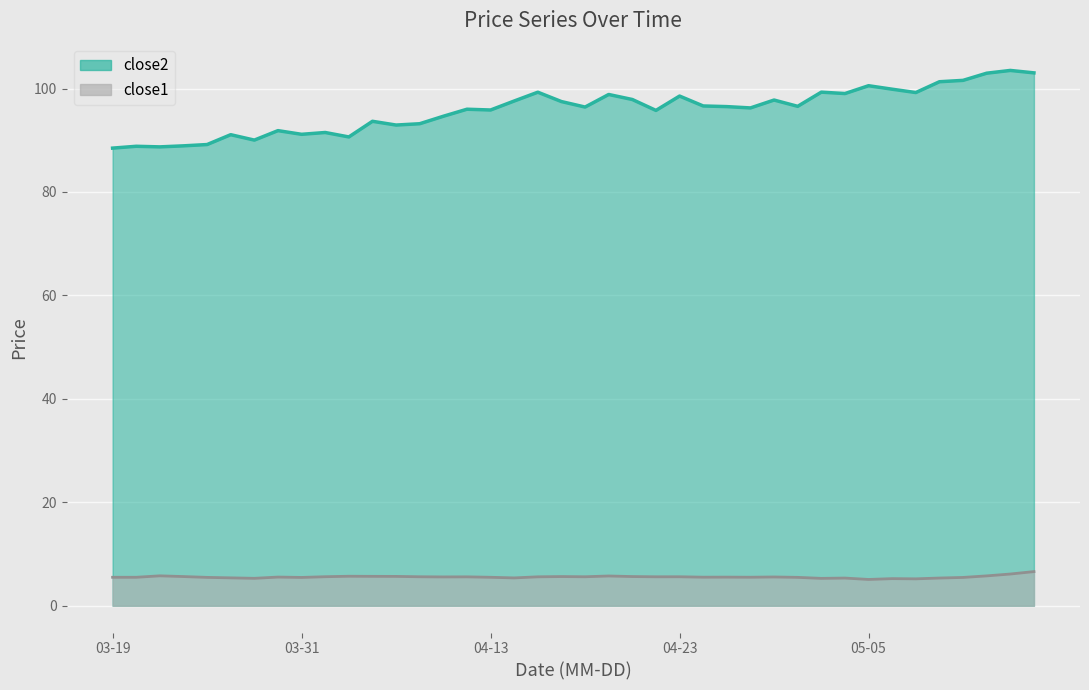

At which label does close1 reach its minimum?

2015-05-06